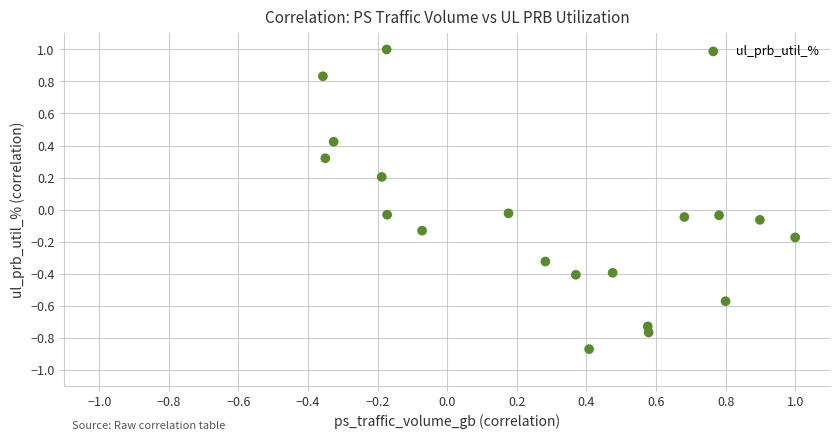

What is the range of X values (max minus min)?

1.4